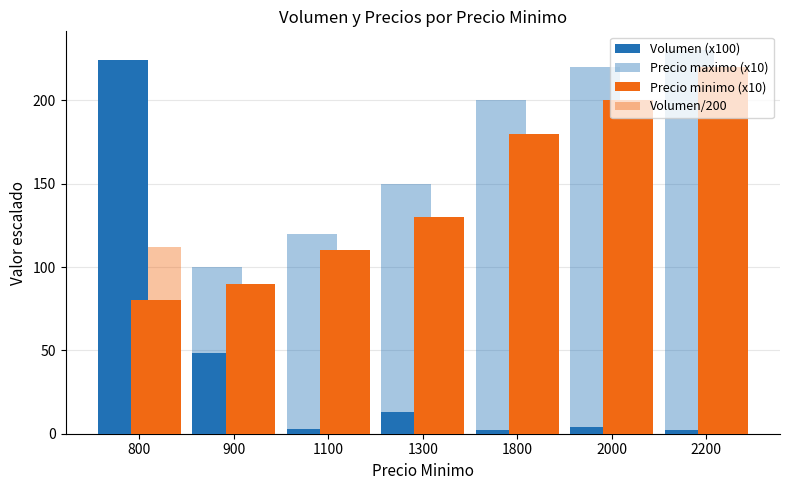

Does the chart contain any negative values?

No